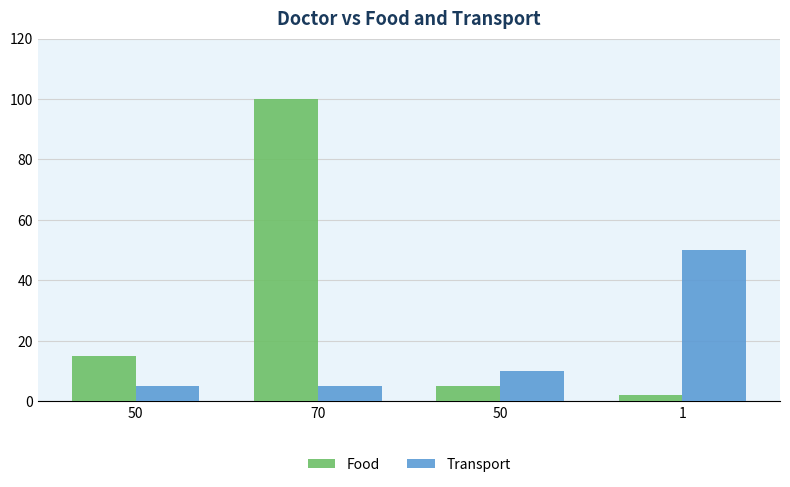

List the series in order of their peak value, lowest first.

Transport, Food